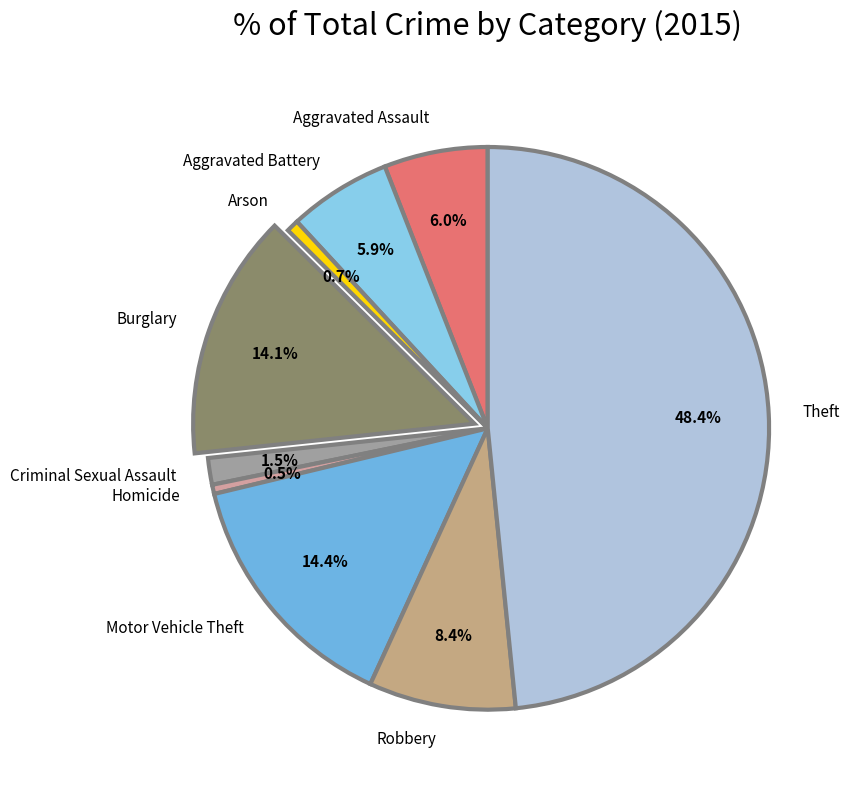

Does Robbery account for over 50% of the chart?

No